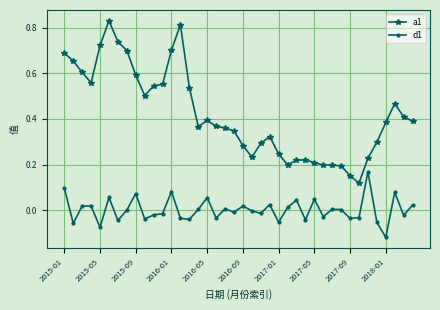

True or false: d1 and a1 intersect in this chart.

False